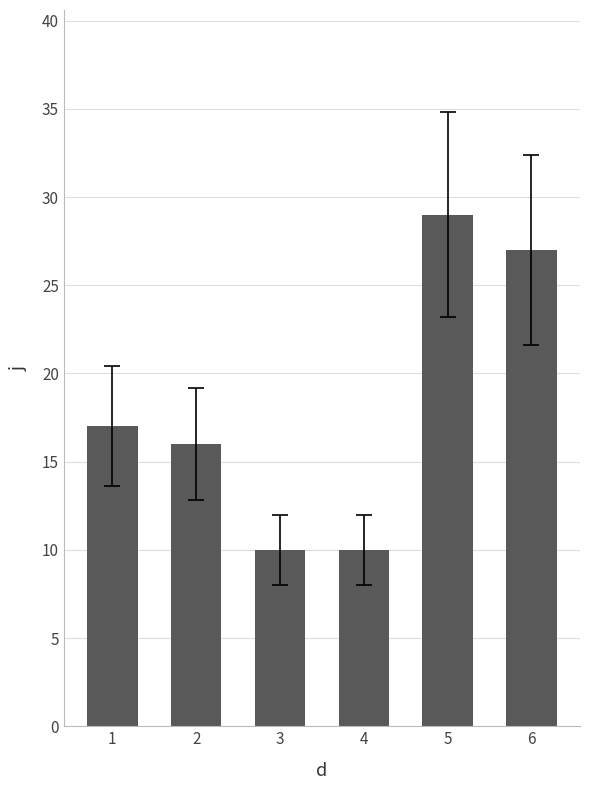

What is the value of the 4th bar from the left?

10